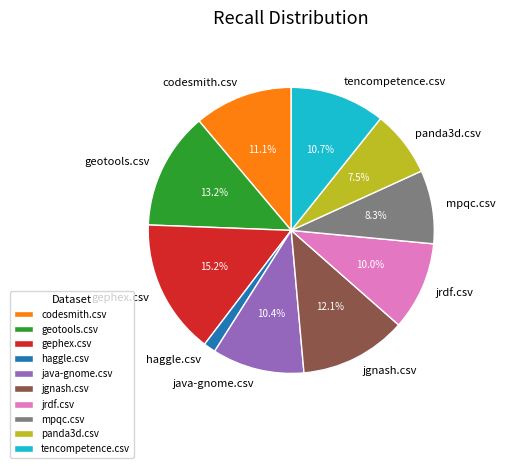

Count the number of slices in the pie.

10